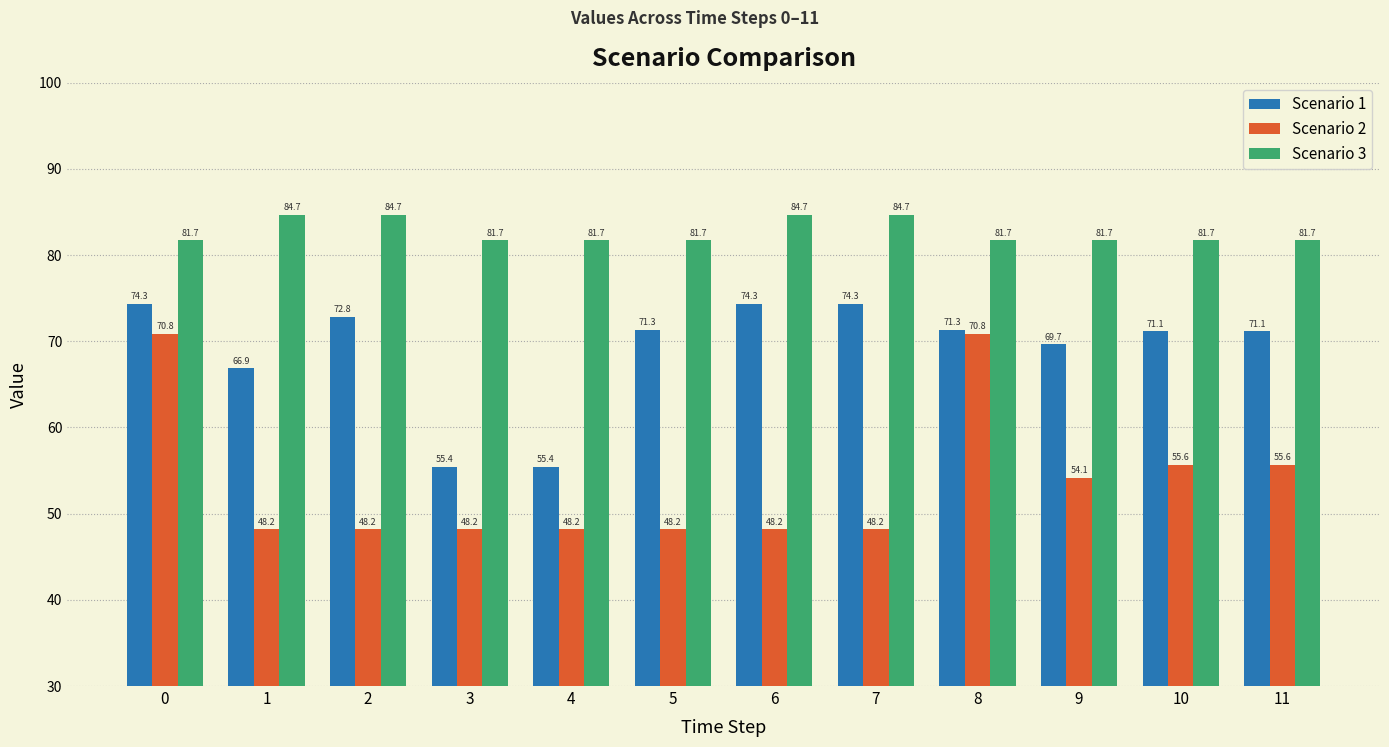

Rank the series by their maximum value, from highest to lowest.

Scenario 3, Scenario 1, Scenario 2